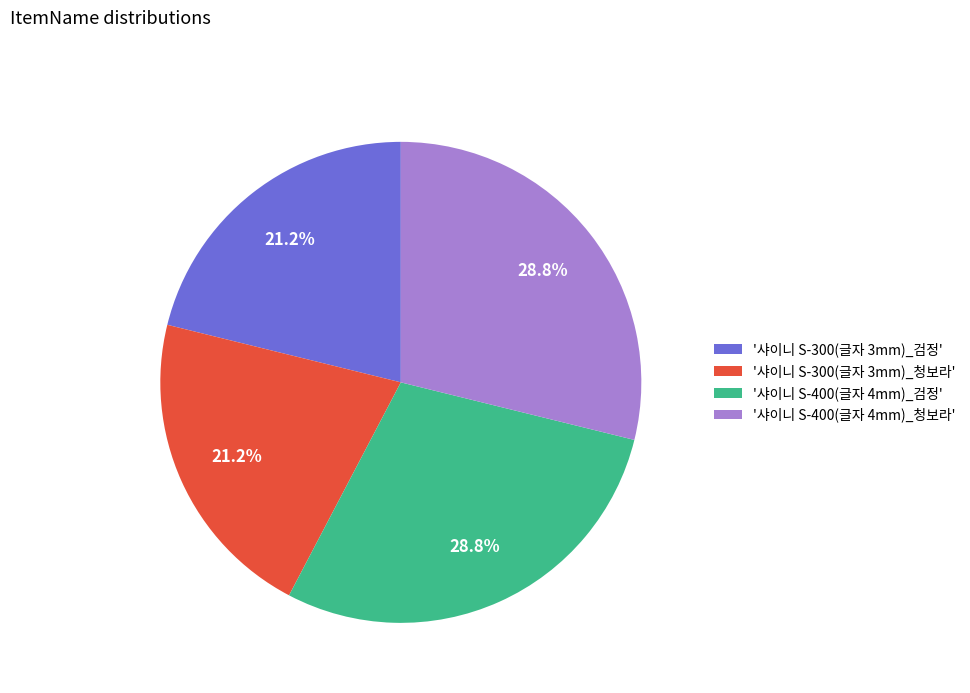

To the nearest percent, what is the average slice percentage?

25%